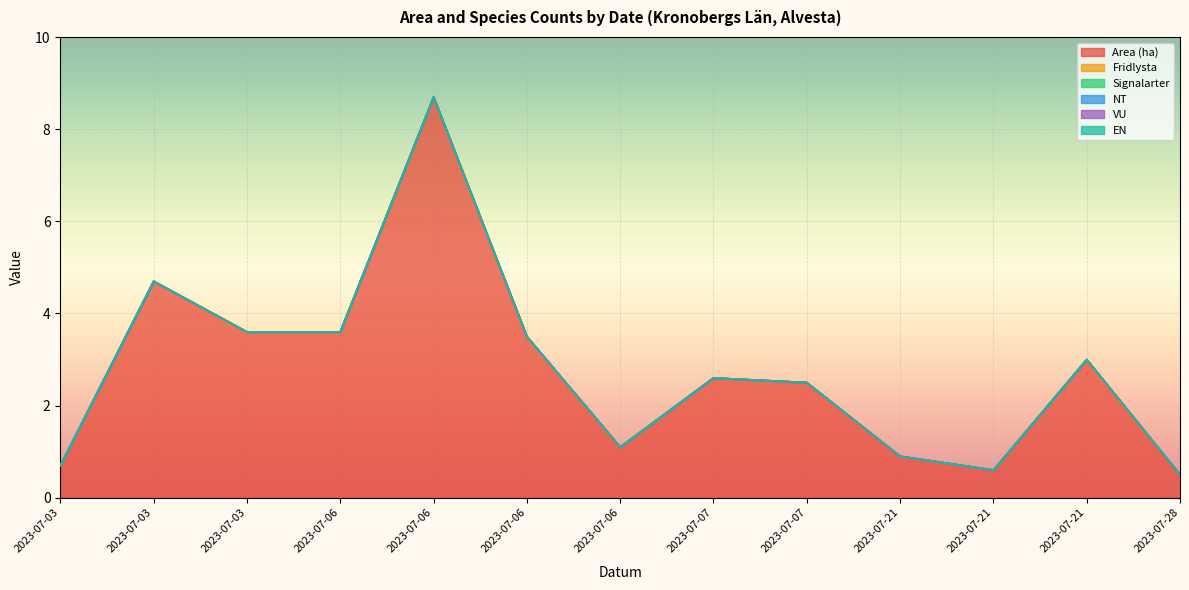

At which category is the sum across all series the highest?

2023-07-06